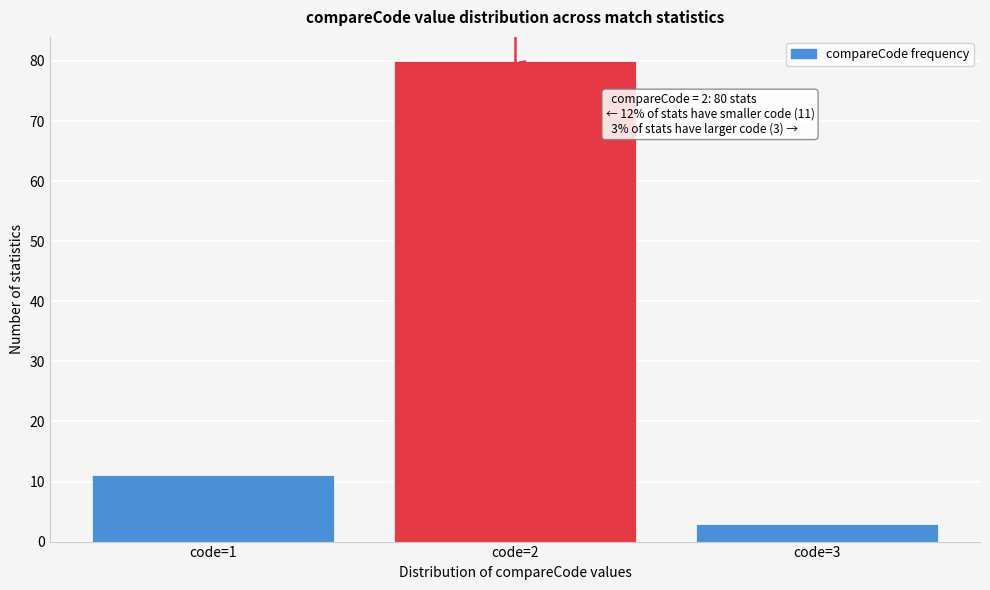

Reading left to right, list all the values displayed in this chart.

code=1=11	code=2=80	code=3=3